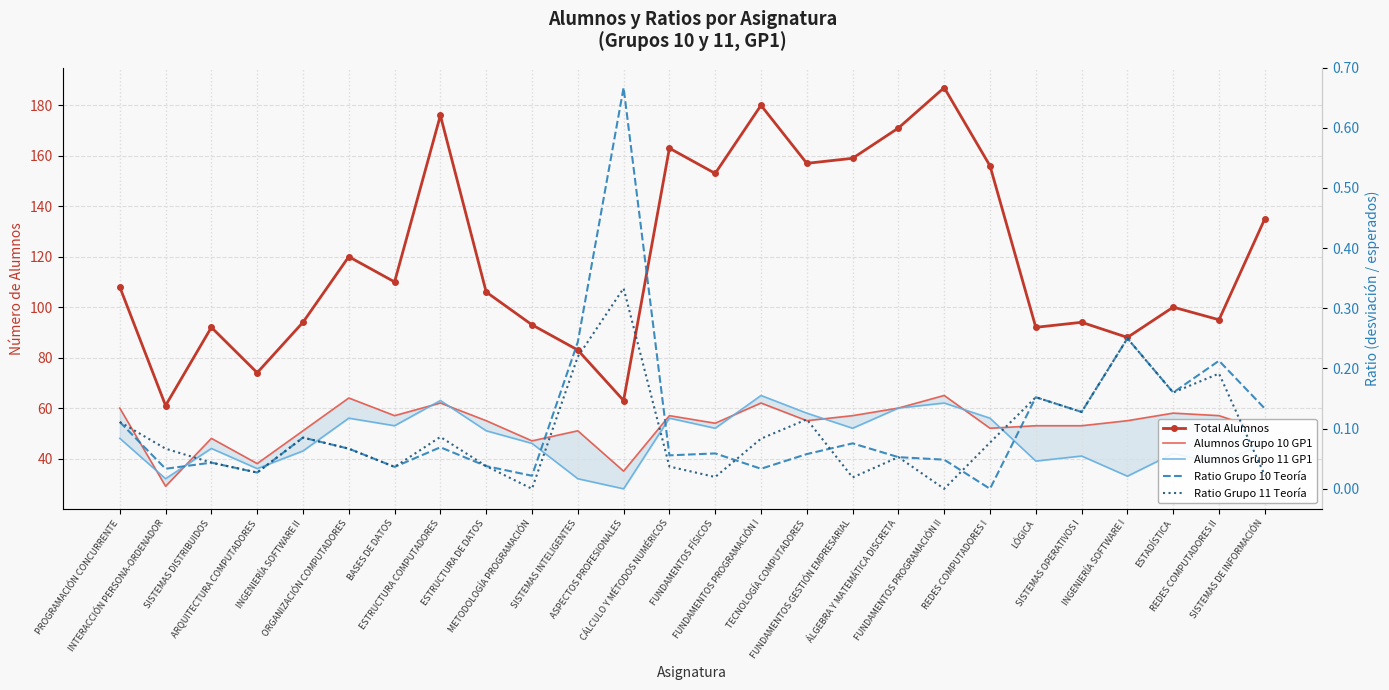

In Ratio Grupo 10 Teoría, how many points are higher than both neighbors (excluding endpoints)?

9